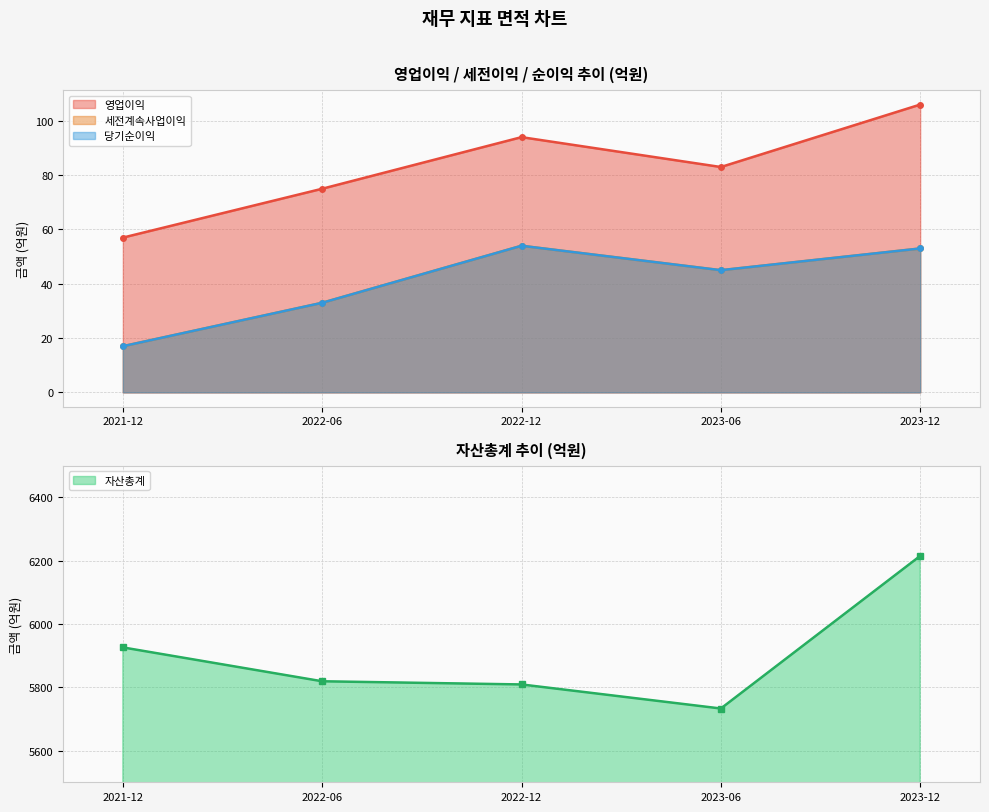

List the series in order of their peak value, highest first.

자산총계, 영업이익, 세전계속사업이익, 당기순이익